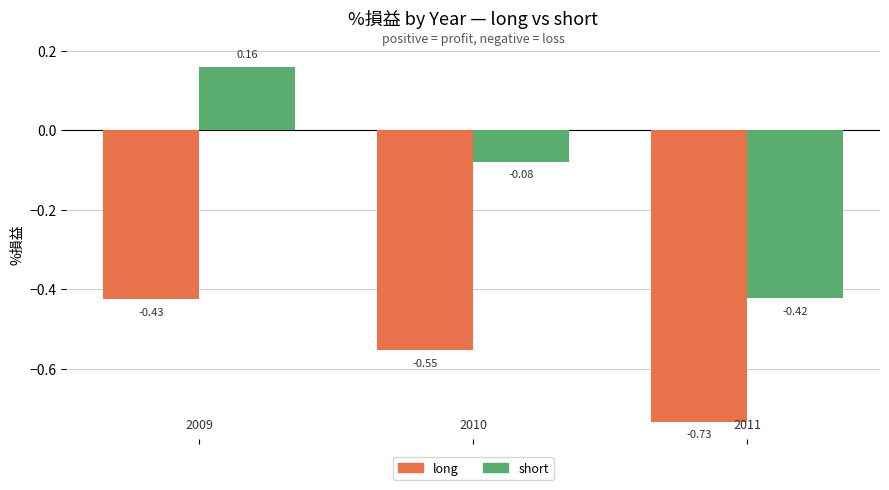

What are all the series names shown in the legend?

long, short